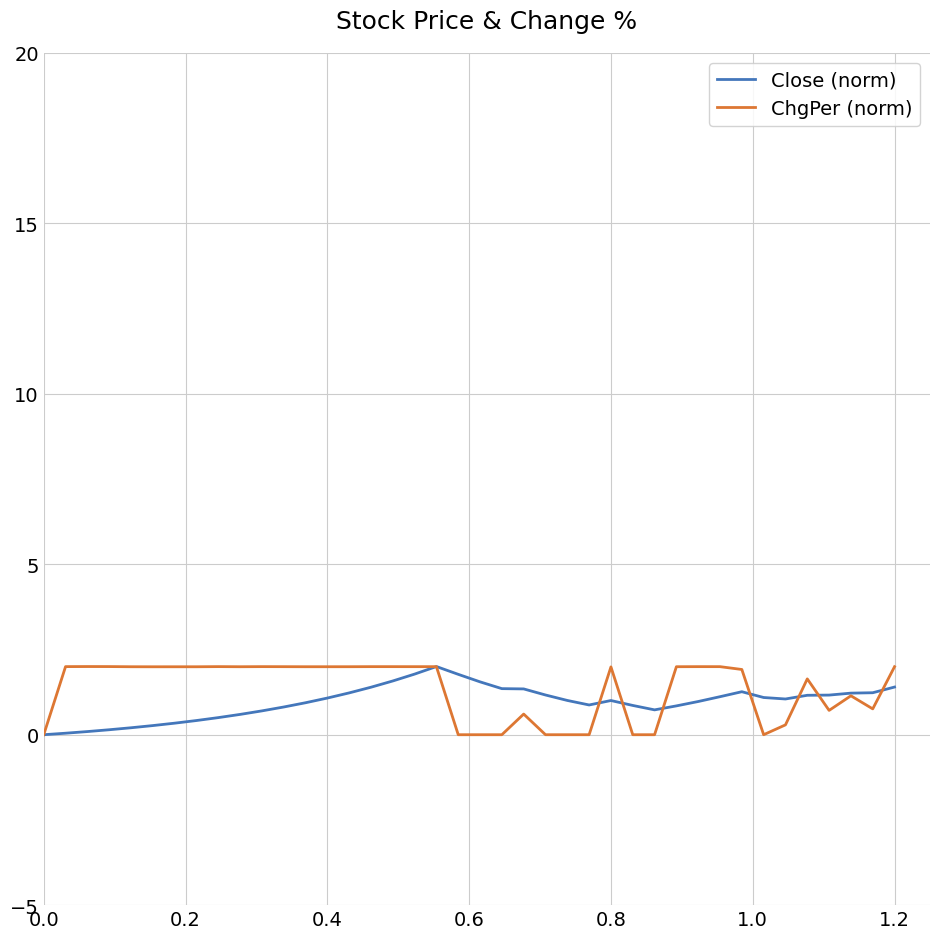

What is the maximum value for Close (norm)?

2.0